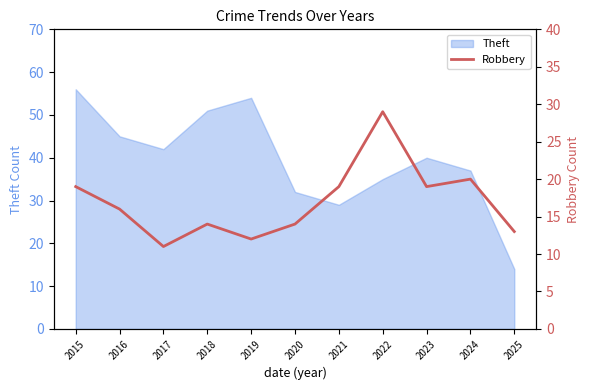

What is the minimum value for Theft?

14